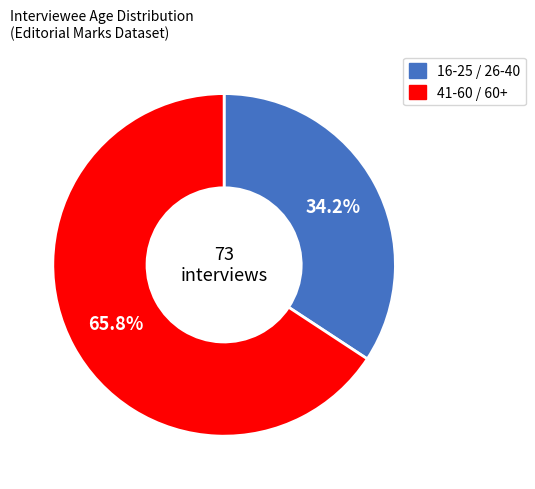

Which has a higher value, 16-25 / 26-40 or 41-60 / 60+?

41-60 / 60+